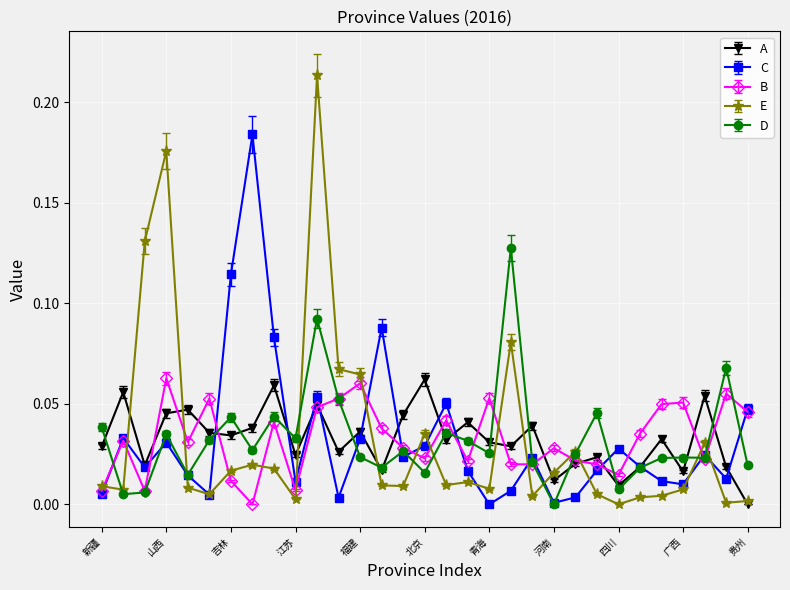

Which series has the widest spread of values?

E